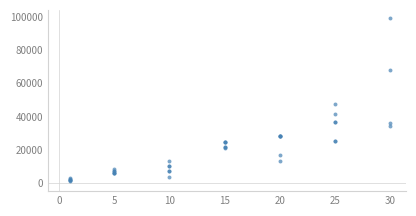

What Y value in the scatter plot is closest to 50190?

47200